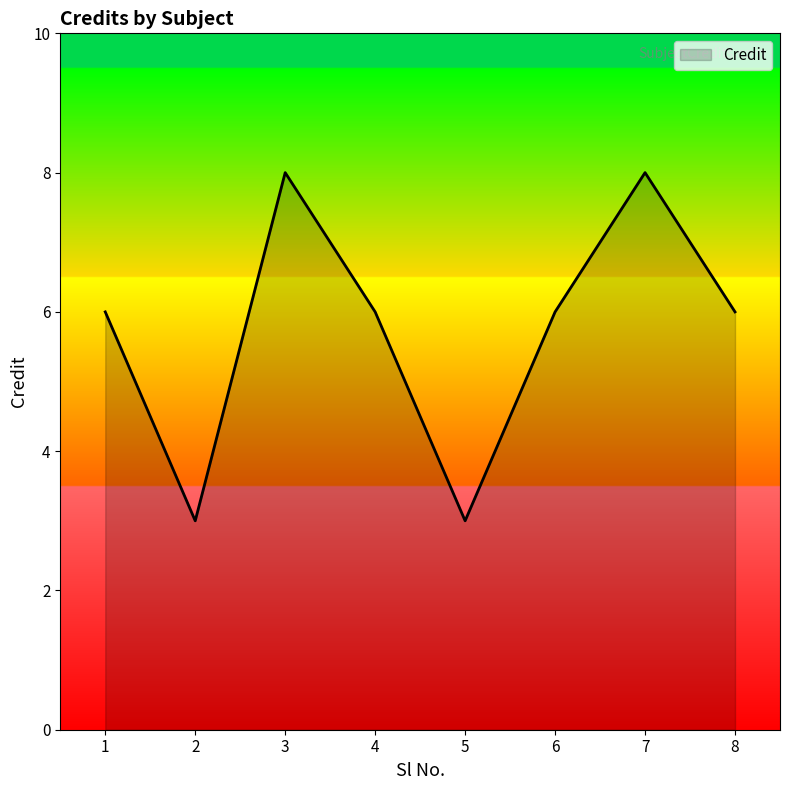

Approximately how many times larger is the value at 3 compared to 7?

1.0